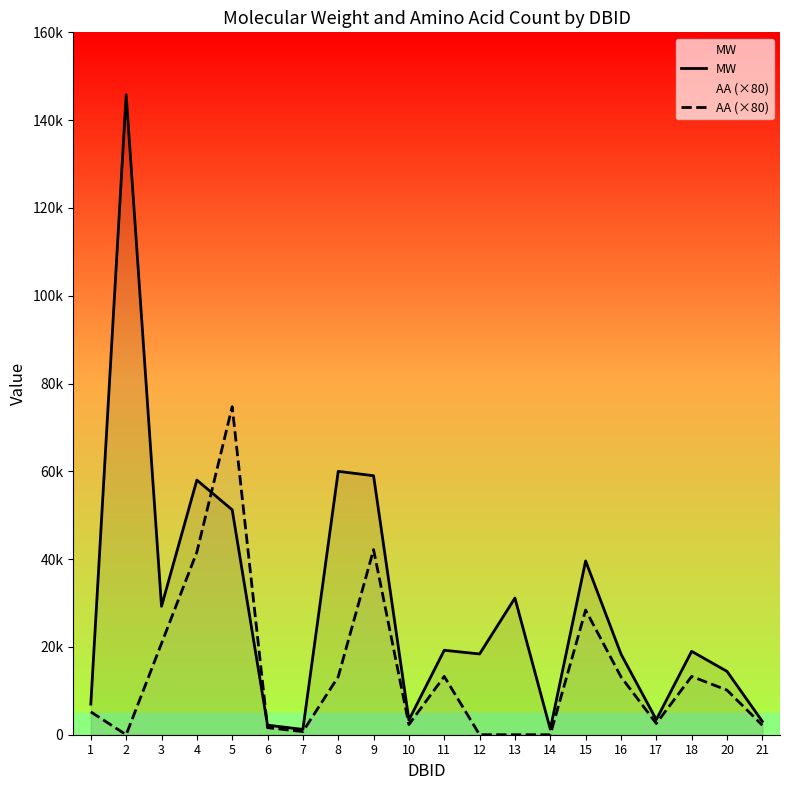

What is the difference between the maximum and minimum values in the MW series?

144572.6